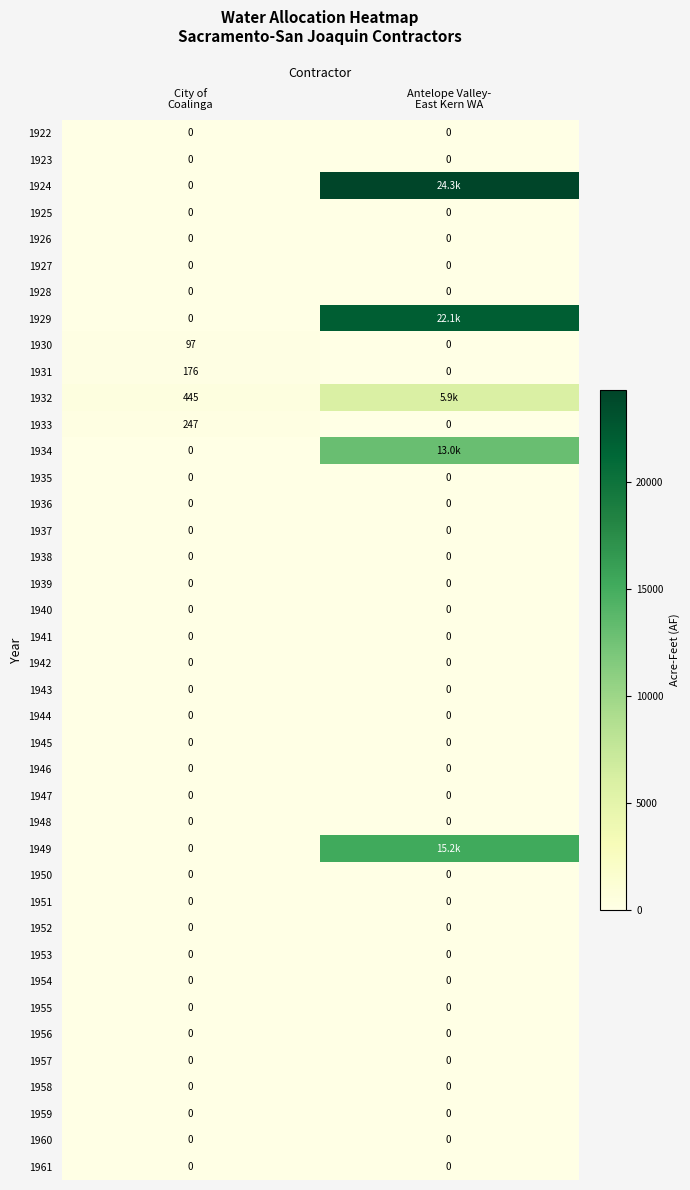

Which label corresponds to the smallest value in the chart?

City of
Coalinga